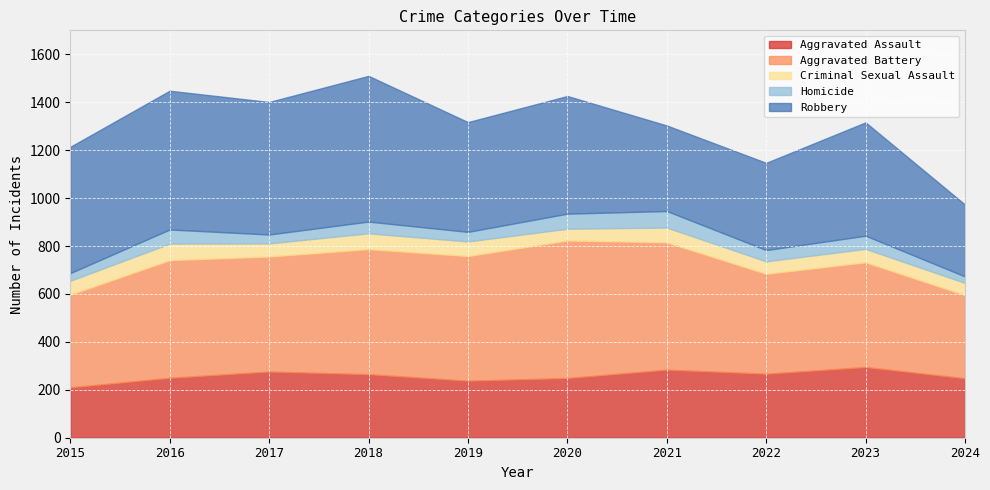

What is the sum of all Homicide values?

478